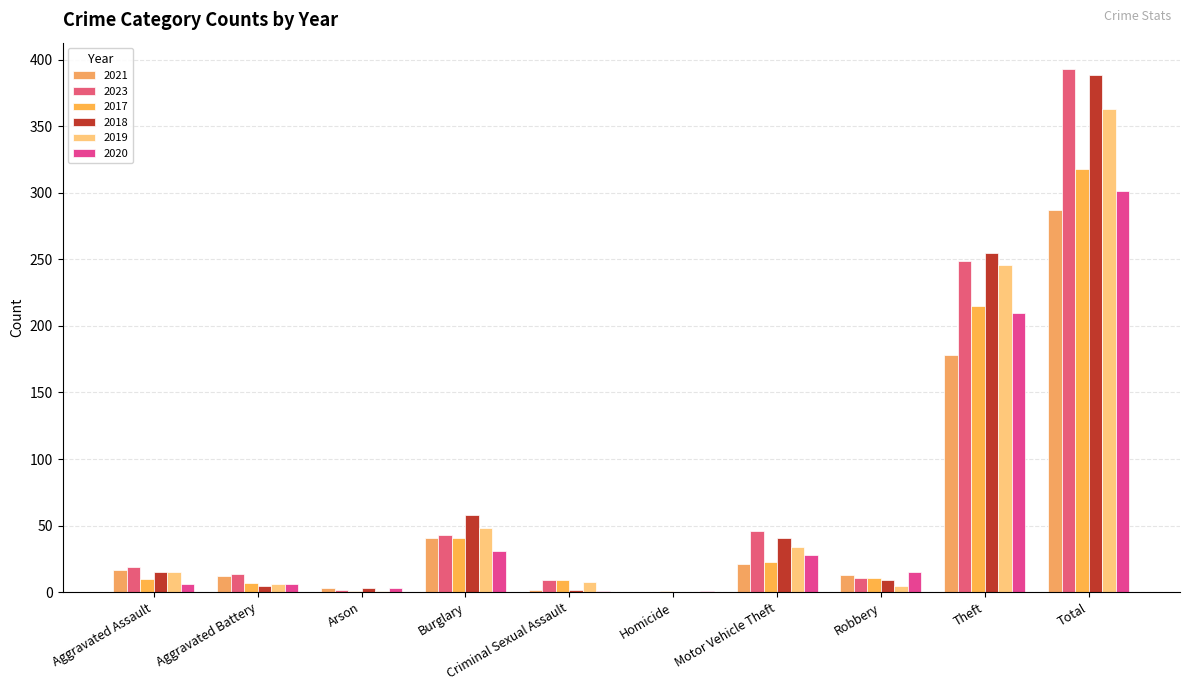

Which label corresponds to the largest value in the chart?

Total